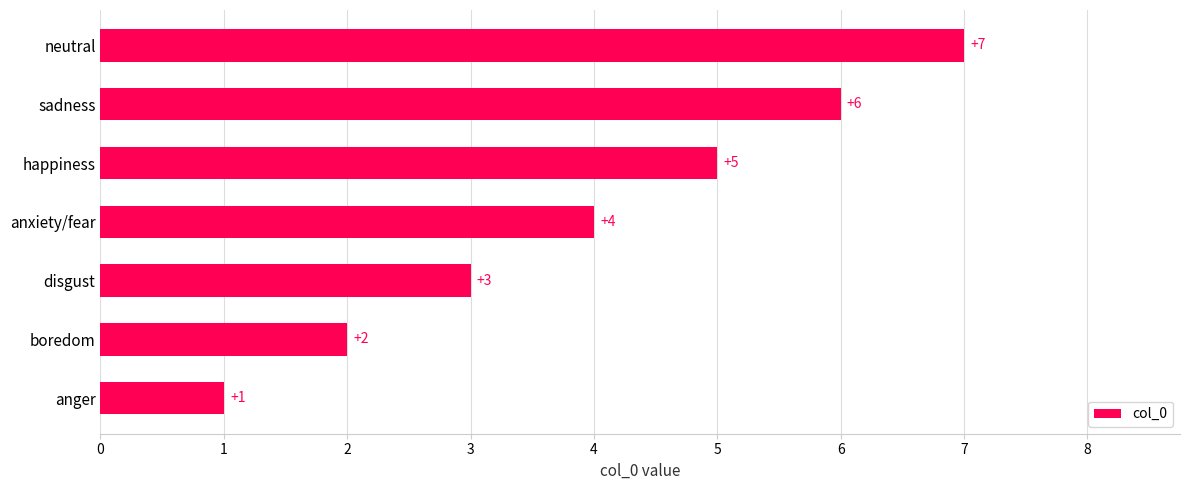

Rank the categories by value from highest to lowest.

neutral, sadness, happiness, anxiety/fear, disgust, boredom, anger